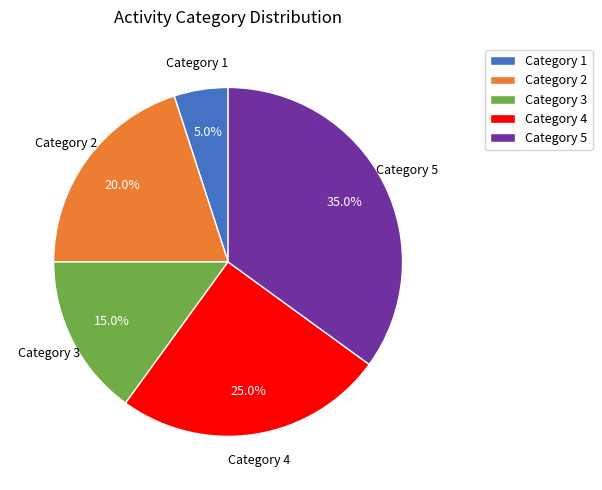

Does Category 1 account for over 50% of the chart?

No